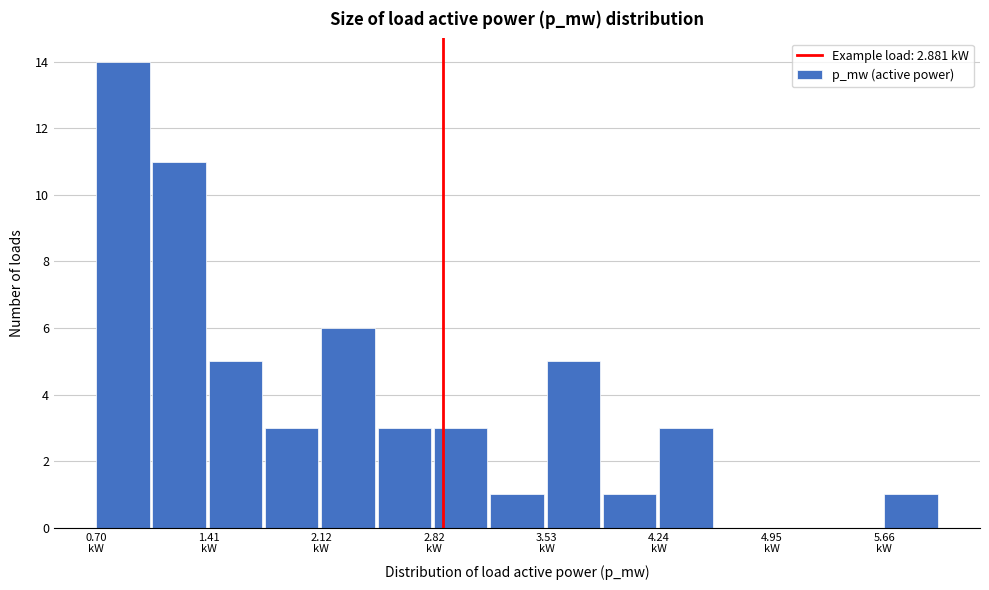

Read against the x-axis, roughly where is the centre of the tallest bar?

0.9